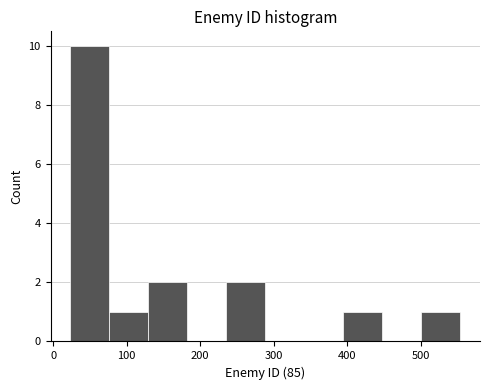

Reading left to right, transcribe this chart: for each bar, give the range it covers on the x-axis and its height. Neither the bar edges nor the heights are printed on the chart, so give them approximately, as read against the axes.

20 to 80: 10
80 to 130: 1
130 to 180: 2
180 to 240: 0
240 to 290: 2
290 to 340: 0
340 to 390: 0
390 to 450: 1
450 to 500: 0
500 to 550: 1